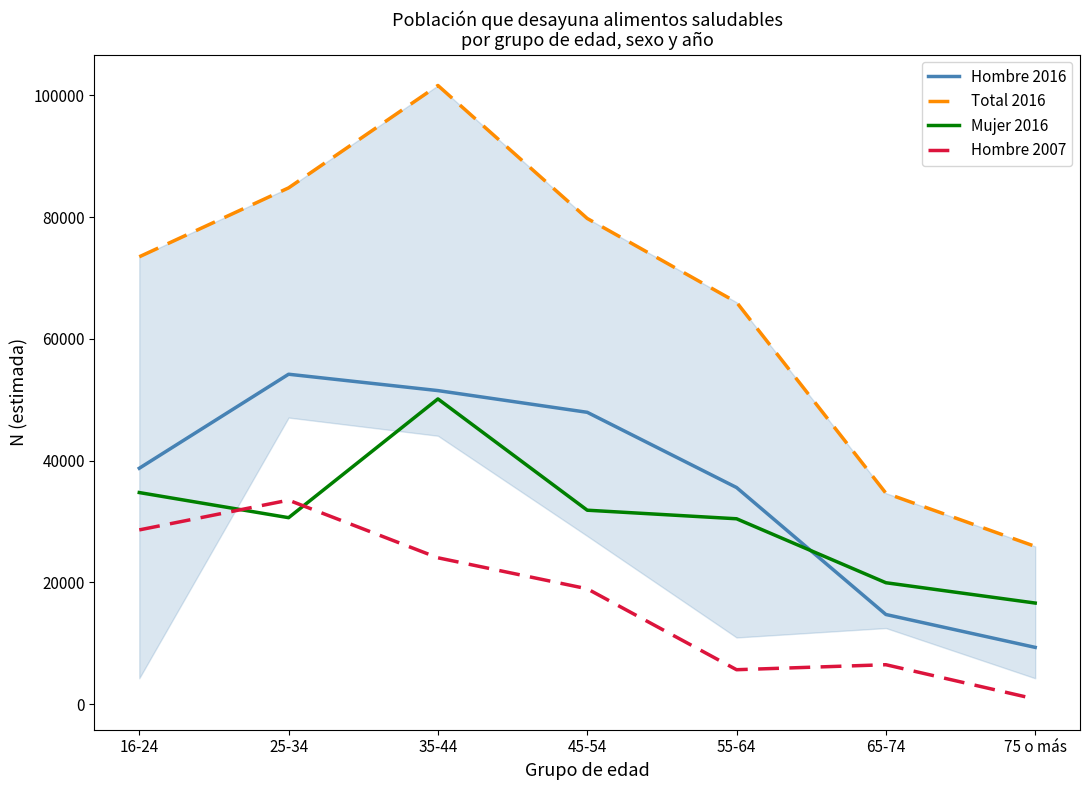

True or false: Total 2016 and Mujer 2016 cross at least once.

False